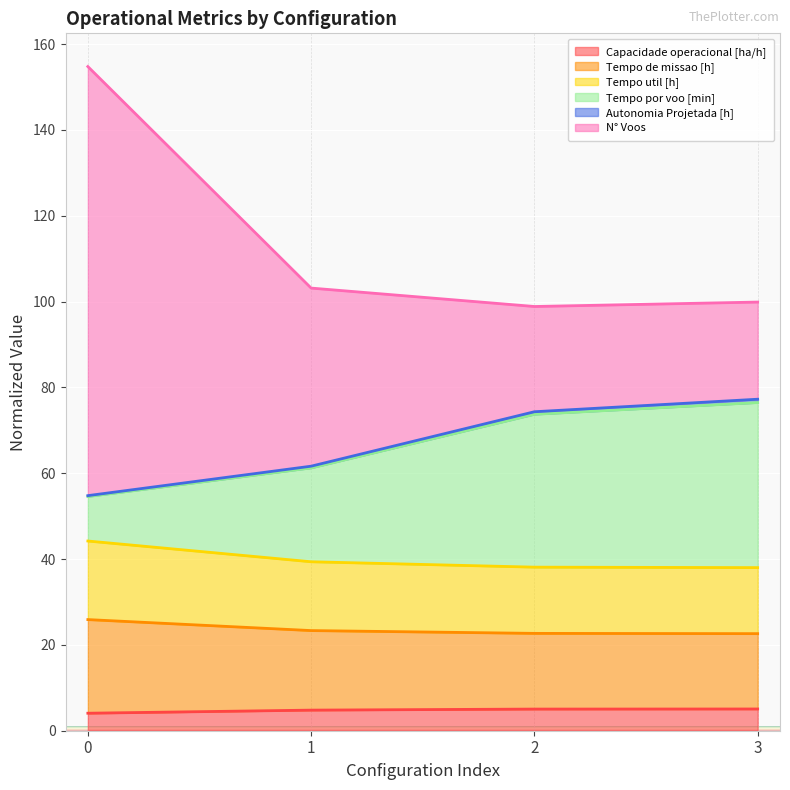

Which series has the widest spread of values?

N° Voos